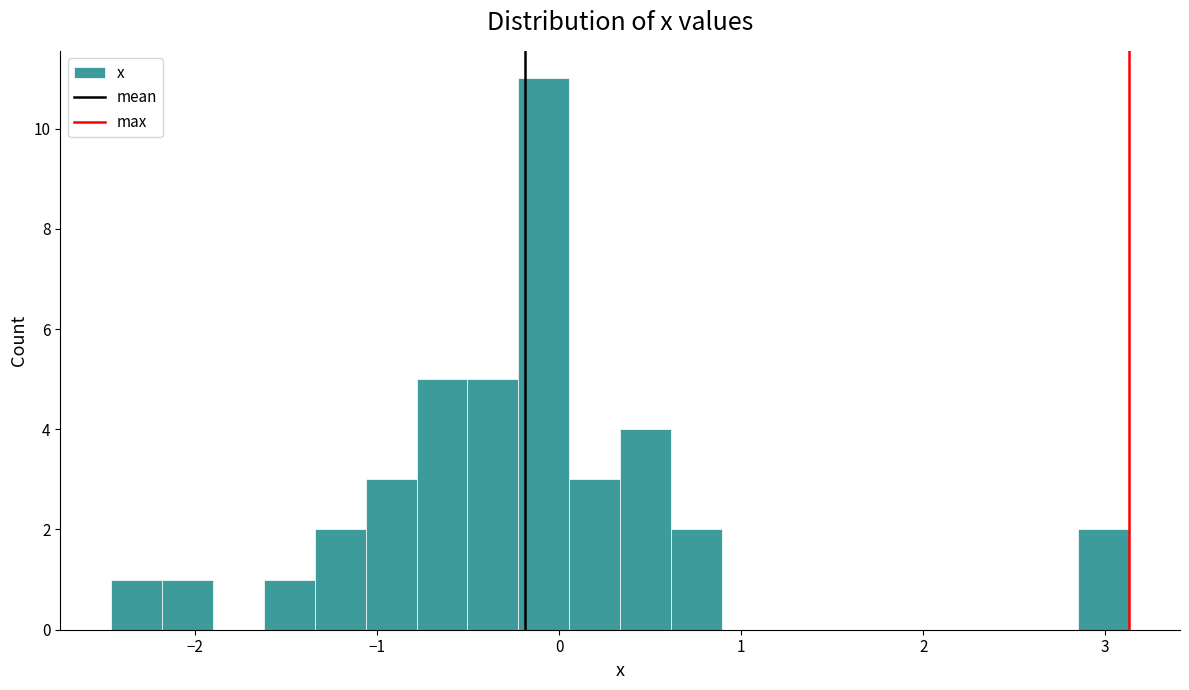

Read against the x-axis, roughly where is the centre of the tallest bar?

-0.1